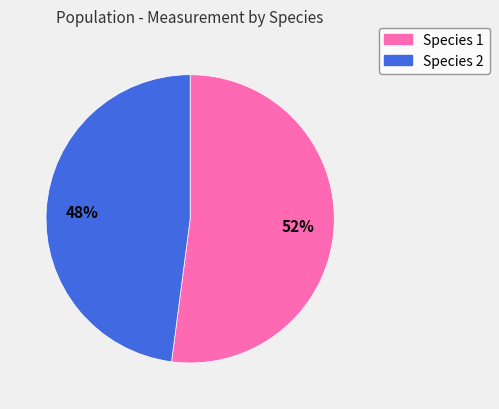

To the nearest percent, what is the average slice percentage?

50%